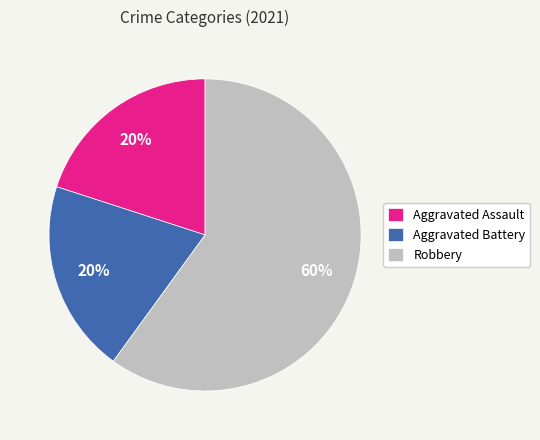

Which slice is the largest?

Robbery